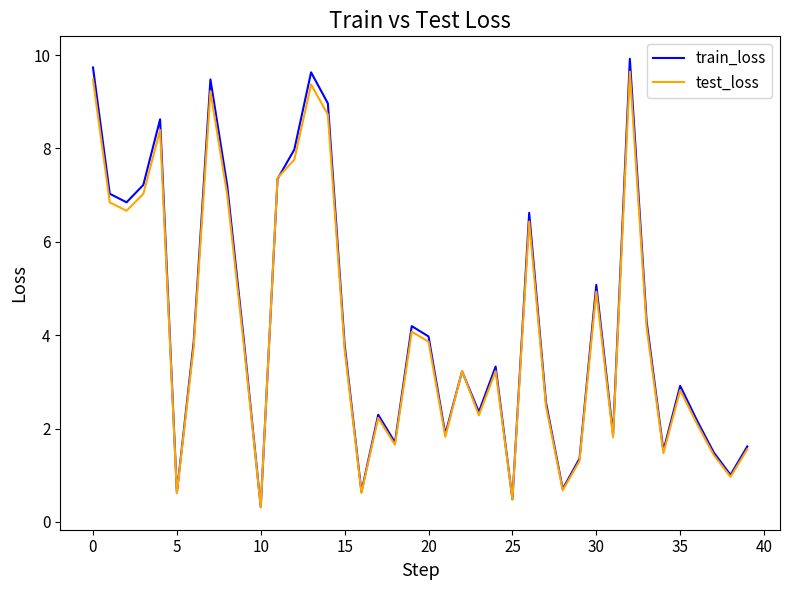

What is the lowest value of the train_loss series?

0.3